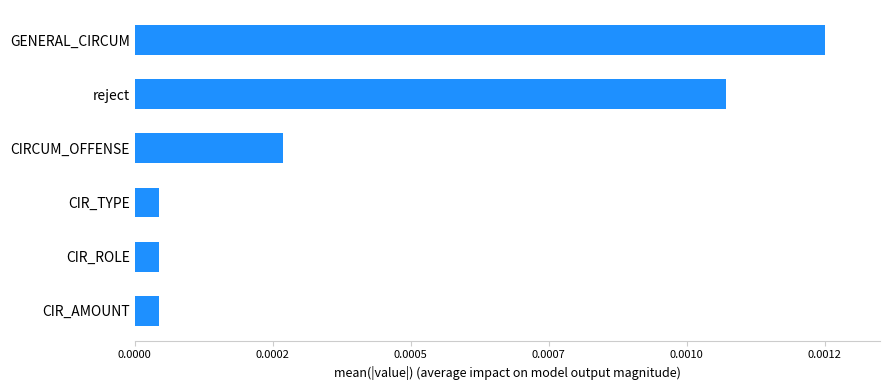

Are the bars horizontal?

Yes